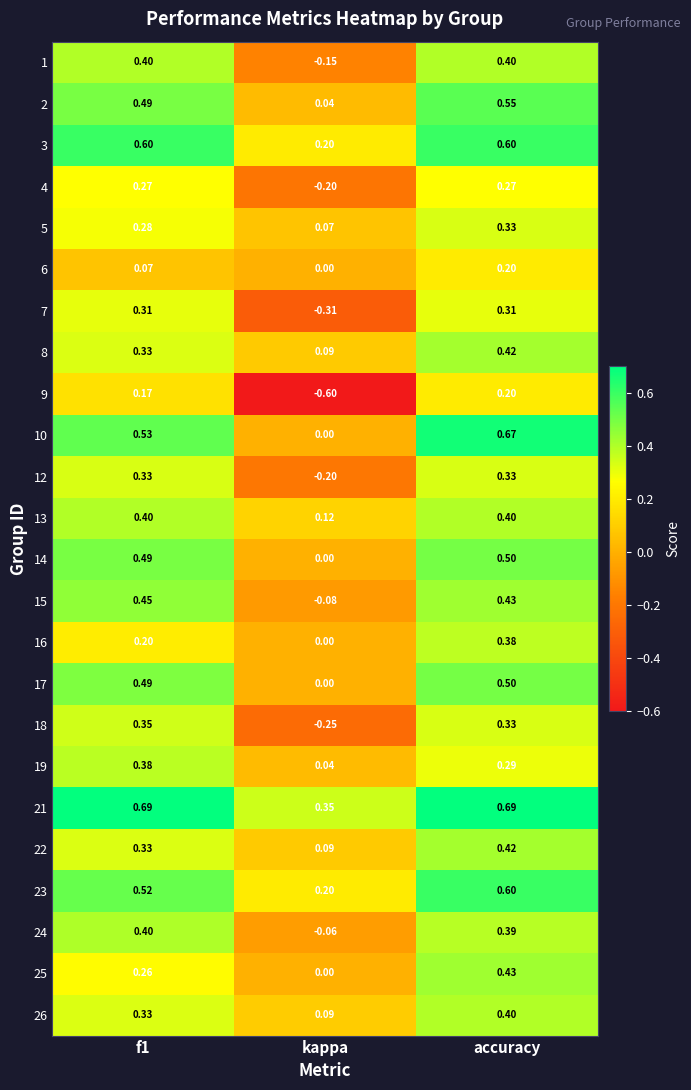

Is the value of 26 at kappa greater than the value of 6 at kappa?

Yes